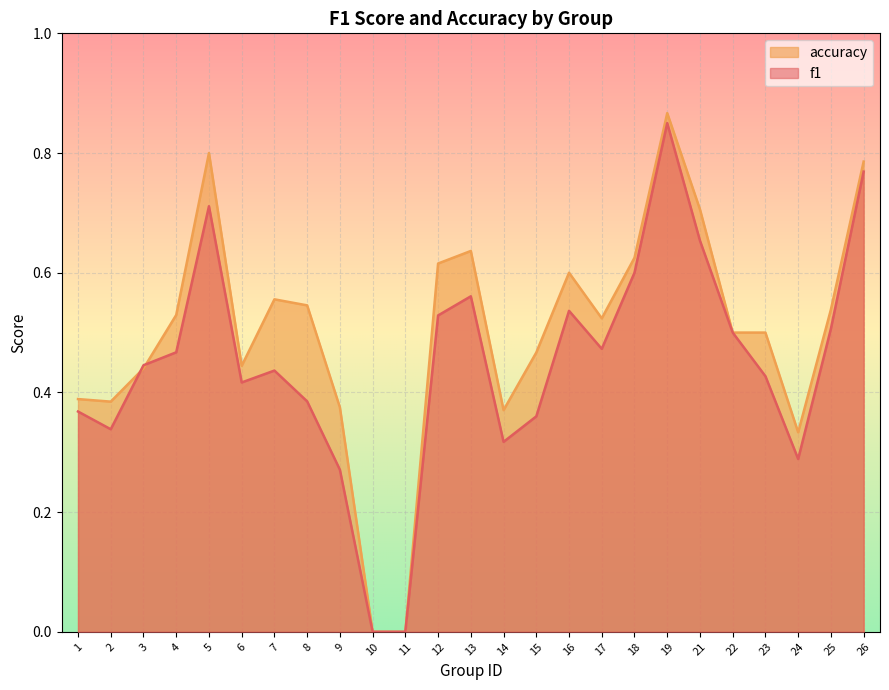

The accuracy series shows 0.4 at 9. True or false?

True